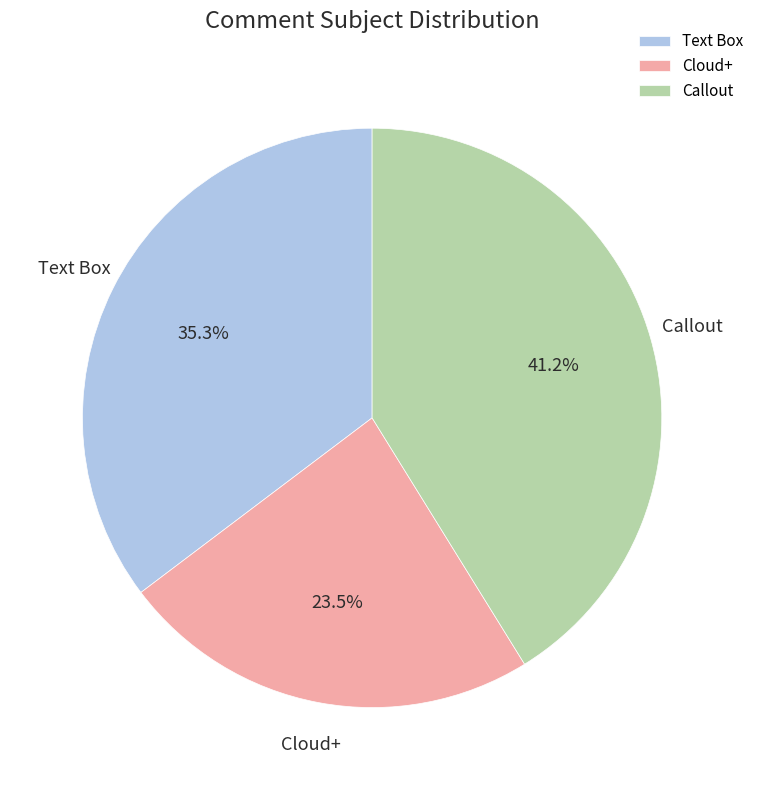

To the nearest percent, what is the difference between the largest and smallest slice percentages?

18%